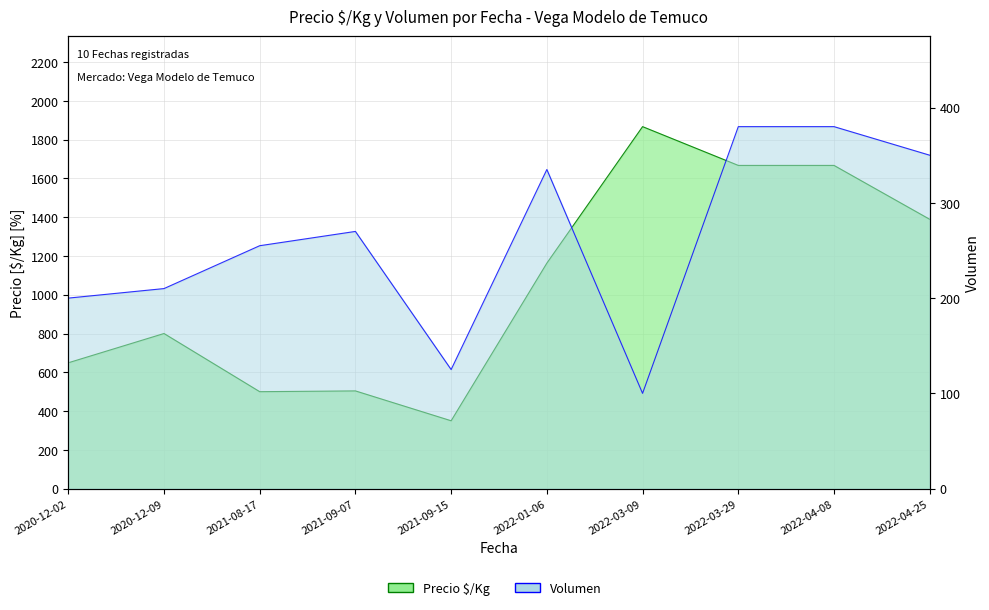

At how many categories does at least one series exceed 1728?

1